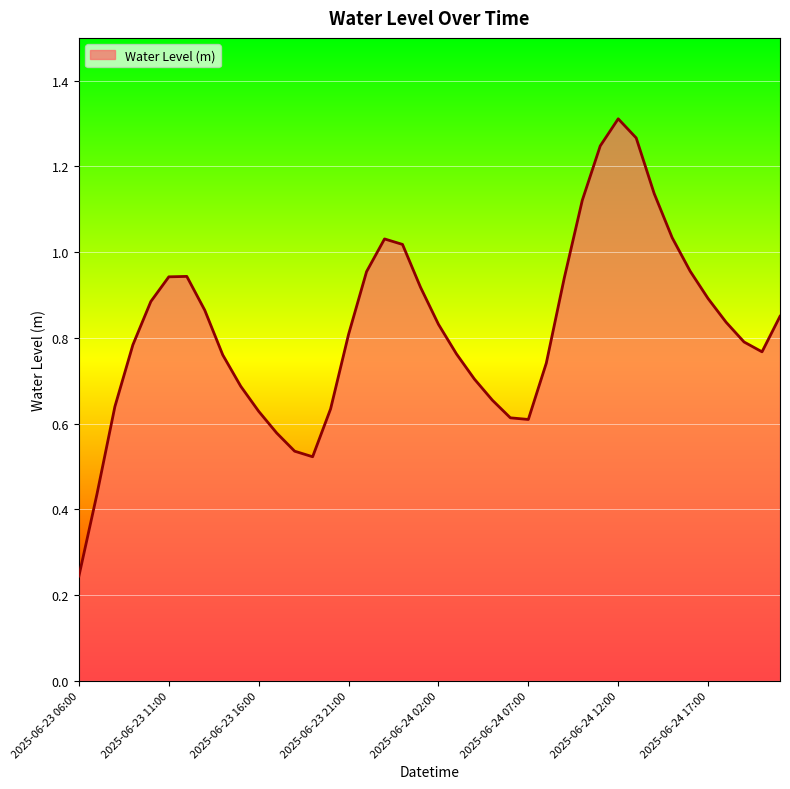

Reading left to right, transcribe all the data shown in this chart.

2025-06-23 06:00=0.2	2025-06-23 07:00=0.4	2025-06-23 08:00=0.6	2025-06-23 09:00=0.8	2025-06-23 10:00=0.9	2025-06-23 11:00=0.9	2025-06-23 12:00=0.9	2025-06-23 13:00=0.9	2025-06-23 14:00=0.8	2025-06-23 15:00=0.7	2025-06-23 16:00=0.6	2025-06-23 17:00=0.6	2025-06-23 18:00=0.5	2025-06-23 19:00=0.5	2025-06-23 20:00=0.6	2025-06-23 21:00=0.8	2025-06-23 22:00=1.0	2025-06-23 23:00=1.0	2025-06-24 00:00=1.0	2025-06-24 01:00=0.9	2025-06-24 02:00=0.8	2025-06-24 03:00=0.8	2025-06-24 04:00=0.7	2025-06-24 05:00=0.7	2025-06-24 06:00=0.6	2025-06-24 07:00=0.6	2025-06-24 08:00=0.7	2025-06-24 09:00=0.9	2025-06-24 10:00=1.1	2025-06-24 11:00=1.2	2025-06-24 12:00=1.3	2025-06-24 13:00=1.3	2025-06-24 14:00=1.1	2025-06-24 15:00=1.0	2025-06-24 16:00=1.0	2025-06-24 17:00=0.9	2025-06-24 18:00=0.8	2025-06-24 19:00=0.8	2025-06-24 20:00=0.8	2025-06-24 21:00=0.9